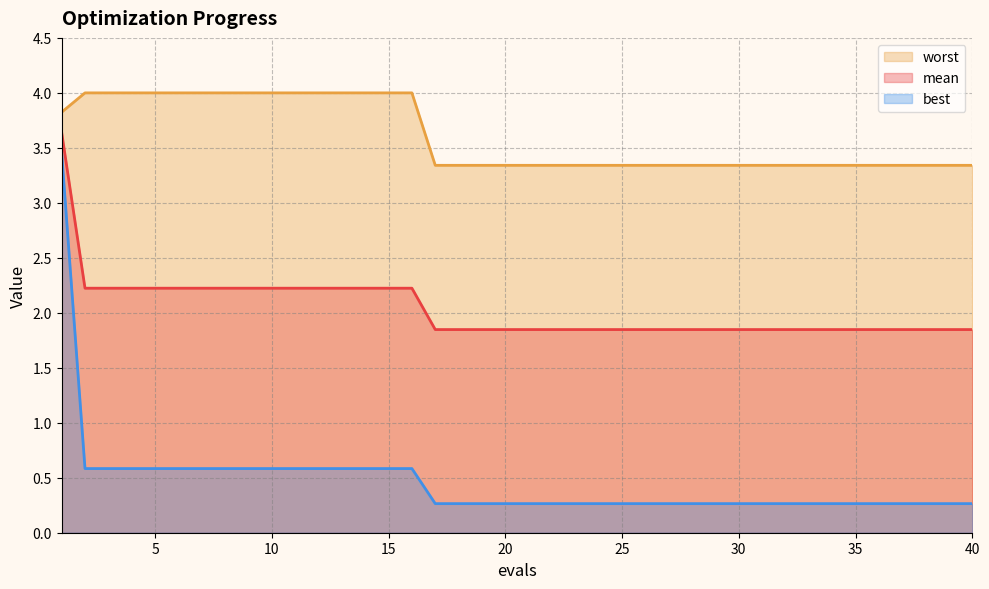

At which category is the sum across all series the highest?

1